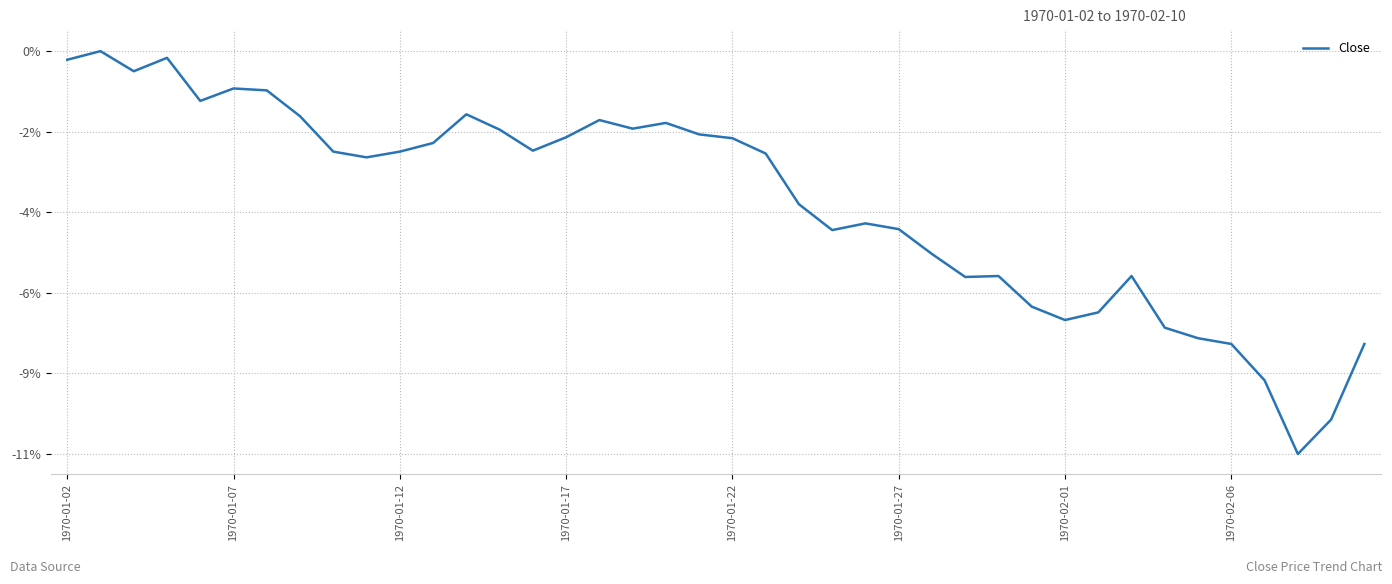

Is this an area chart (filled region under the line)?

No